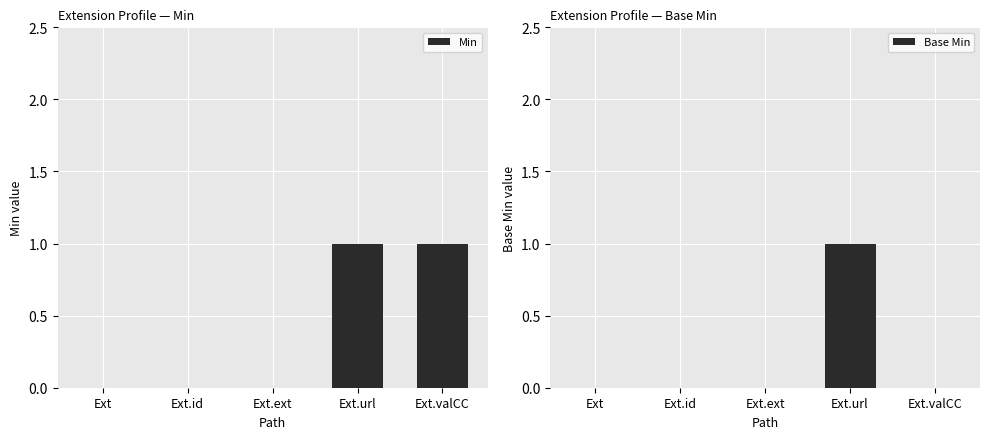

How many series are shown in this chart?

2